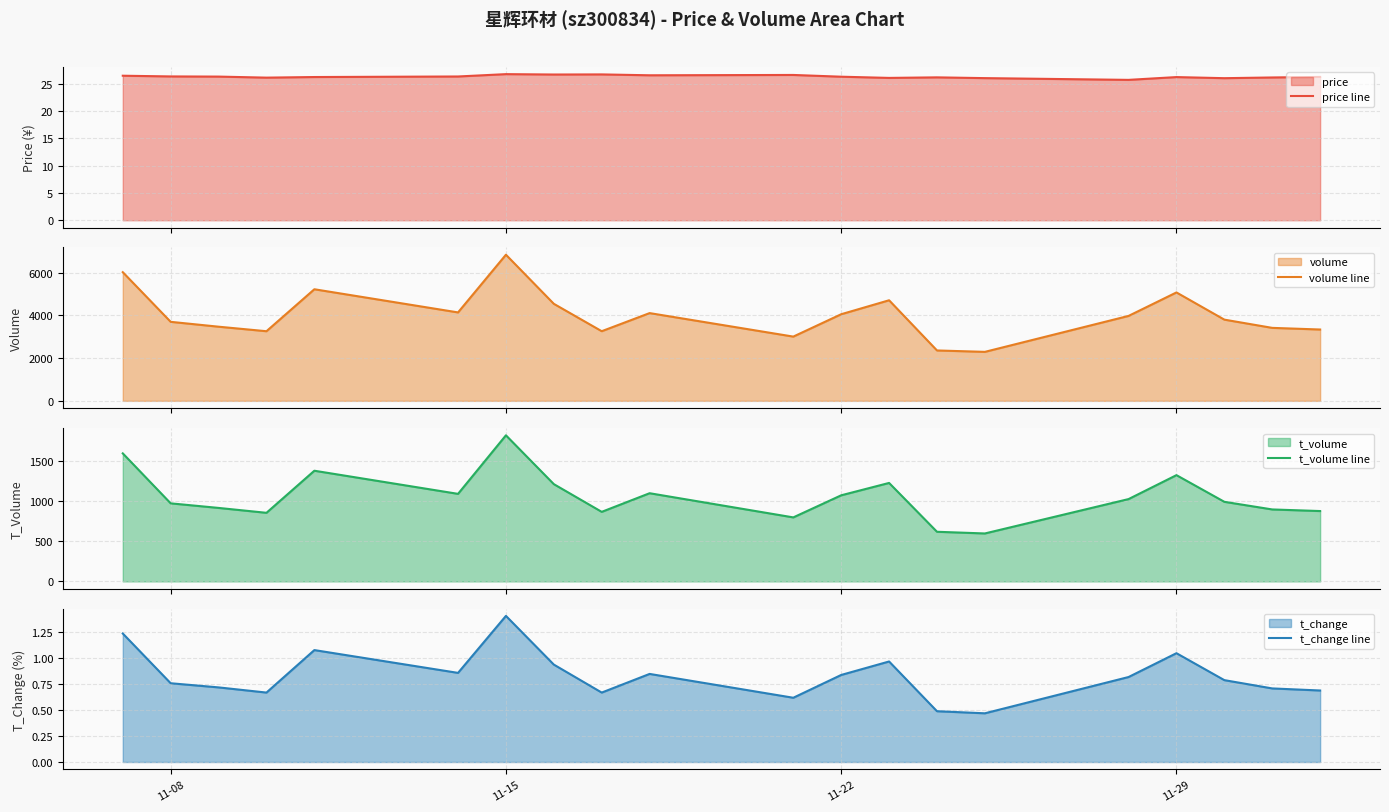

Which series has the largest total across all categories?

volume line